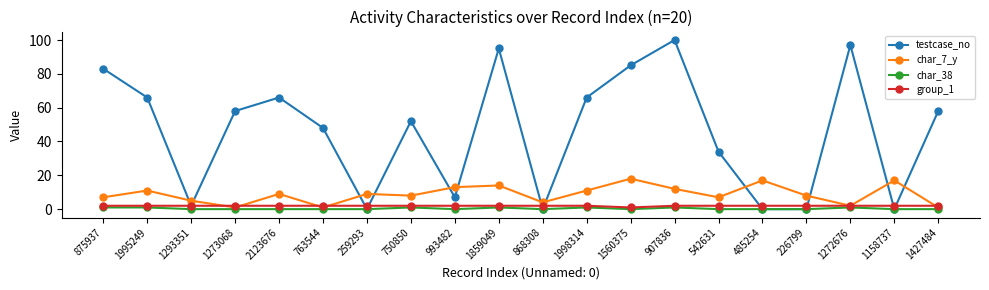

Where is the first local maximum for testcase_no?

2123676